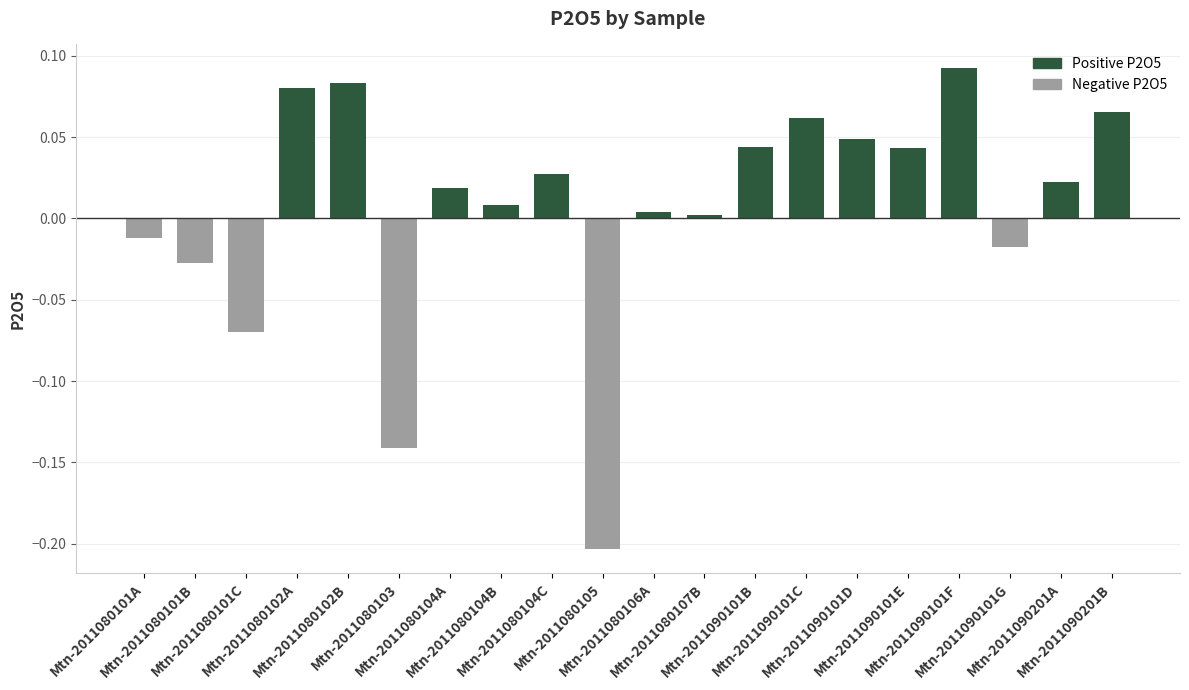

What is the difference between the maximum and minimum values?

0.3